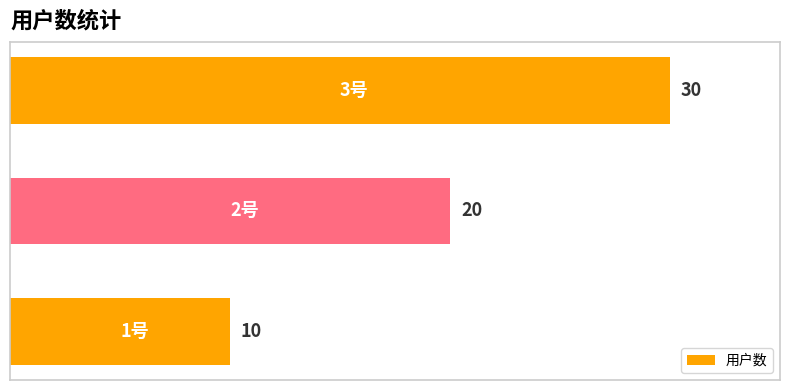

What is the smallest value displayed?

10